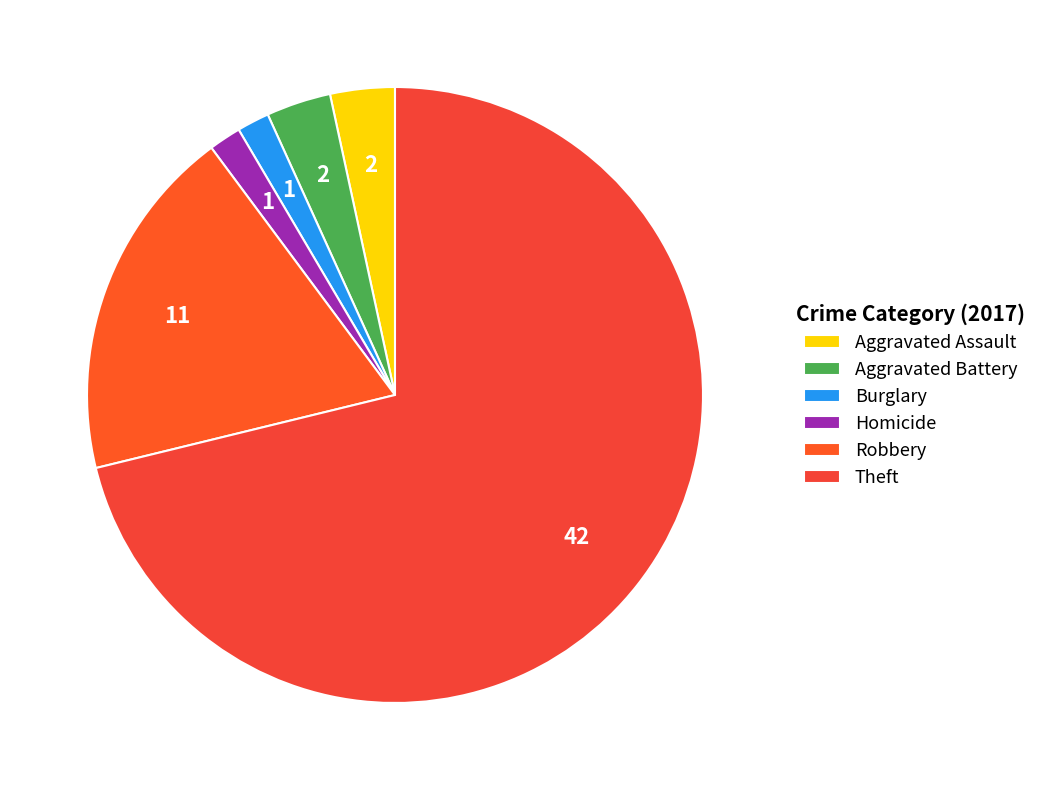

Combined, do Theft and Aggravated Assault account for over 50%?

Yes